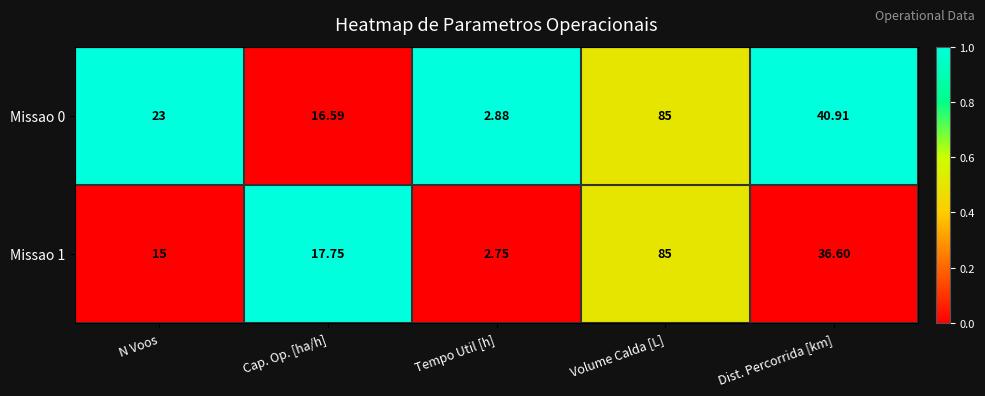

At which category is the sum across all series the highest?

Volume Calda [L]